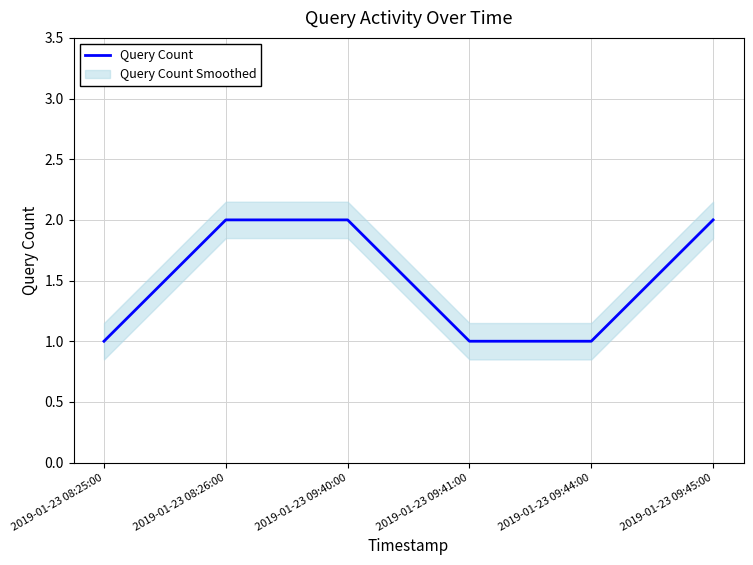

The value of Query Count at 2019-01-23 09:44:00 is 1. True or false?

True